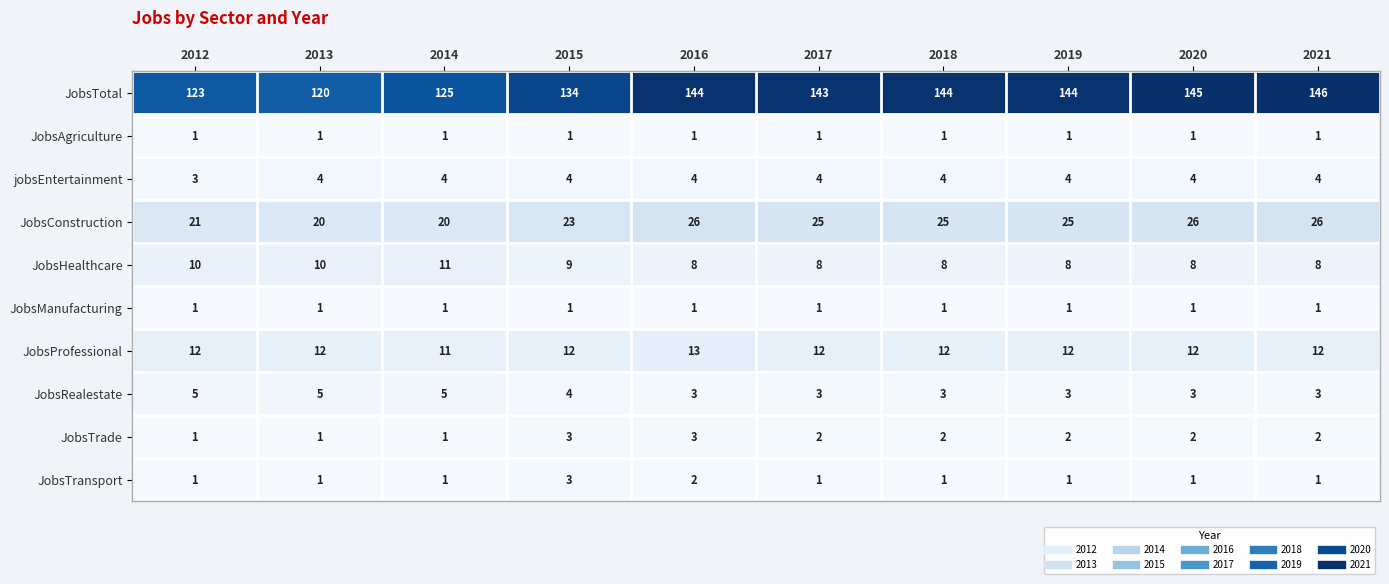

At how many categories does at least one series exceed 28?

10